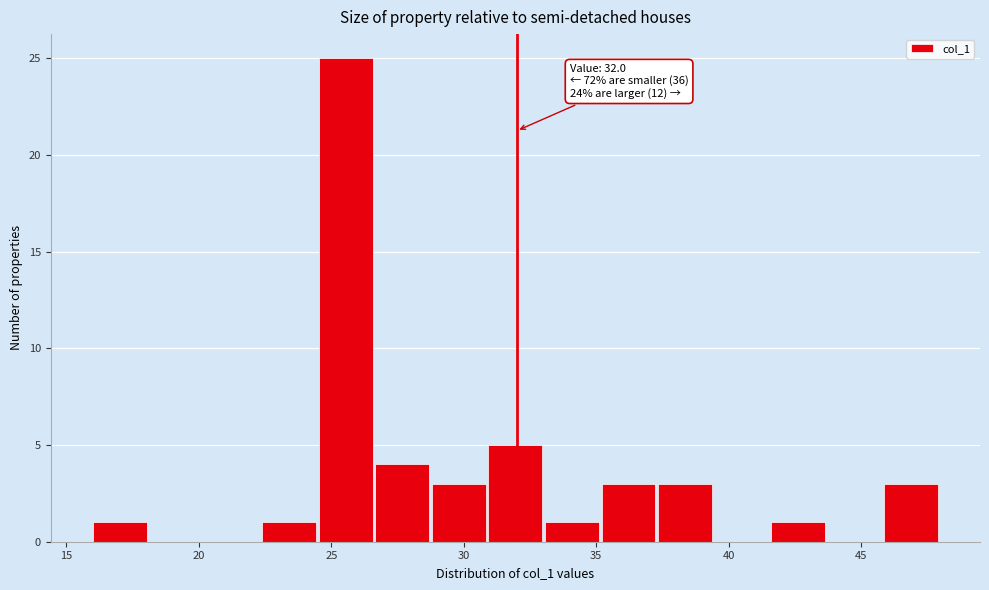

Over which range of the x-axis is the bar tallest?

24.5 to 26.5